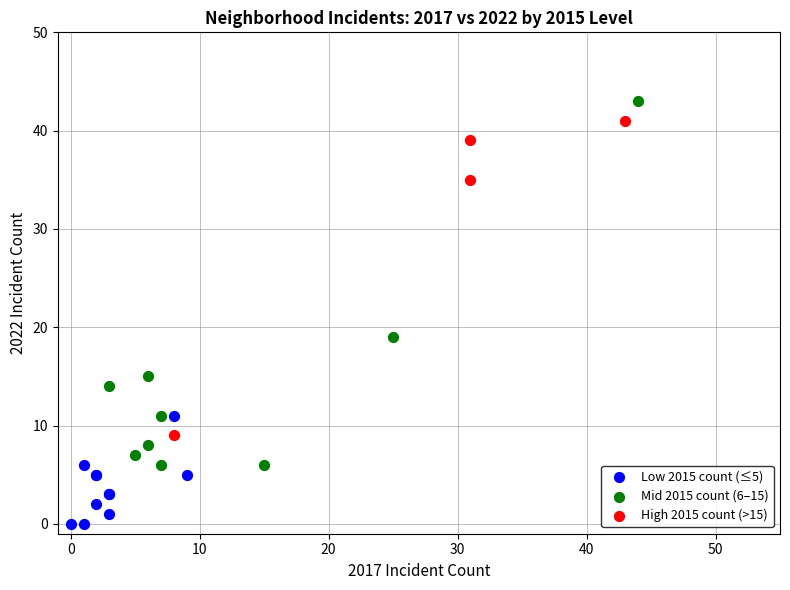

Which series has the widest spread of Y values?

Mid 2015 count (6–15)